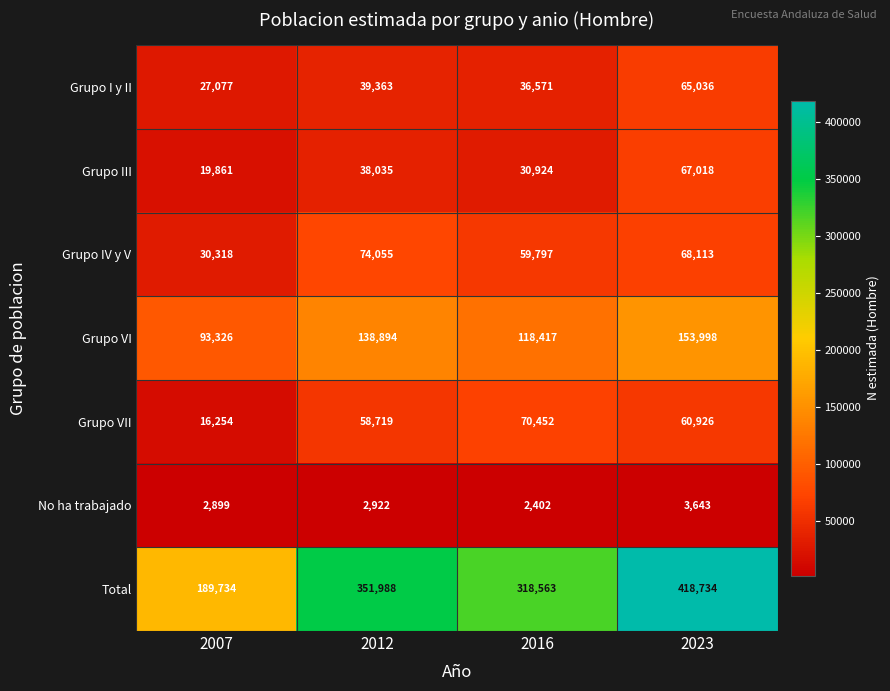

Where is Grupo III nearest to the value 43439?

2012